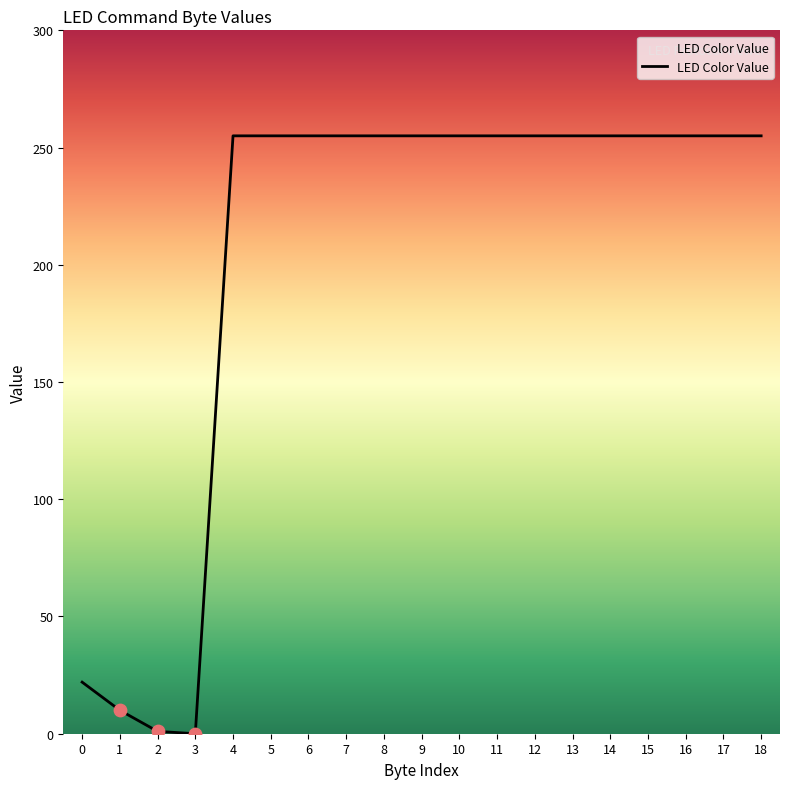

What is the change in value from 1 to 8?

+245